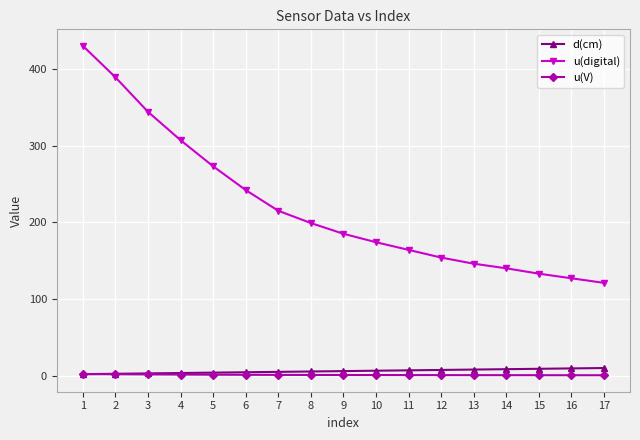

List the series in order of their peak value, highest first.

u(digital), d(cm), u(V)